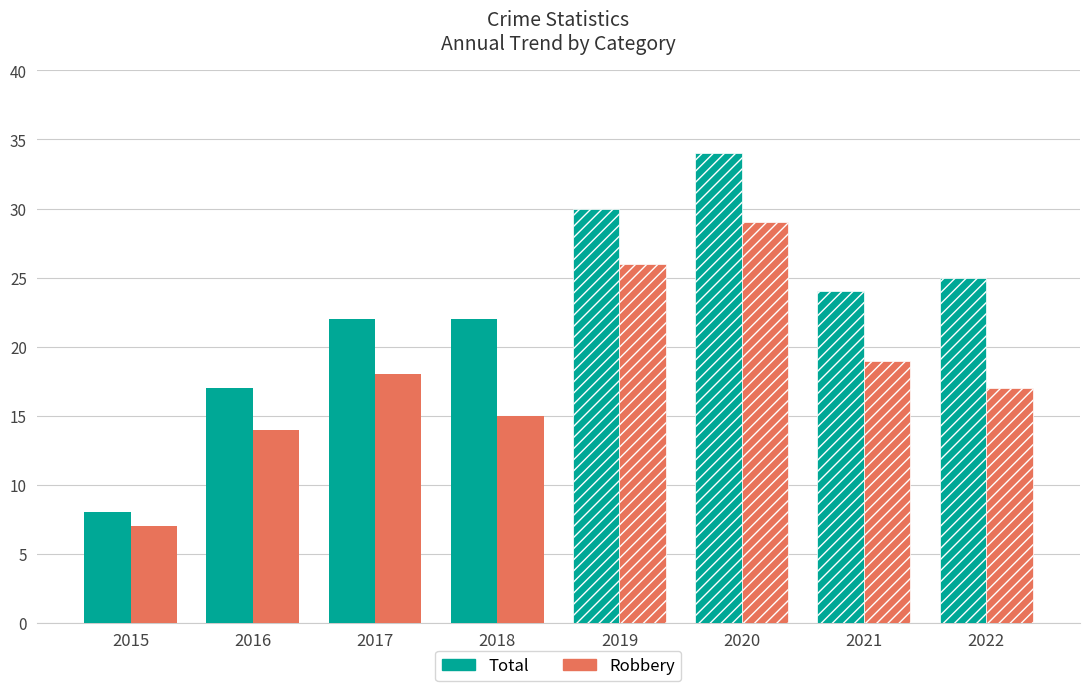

True or false: Robbery has a value of 24 at 2018.

False